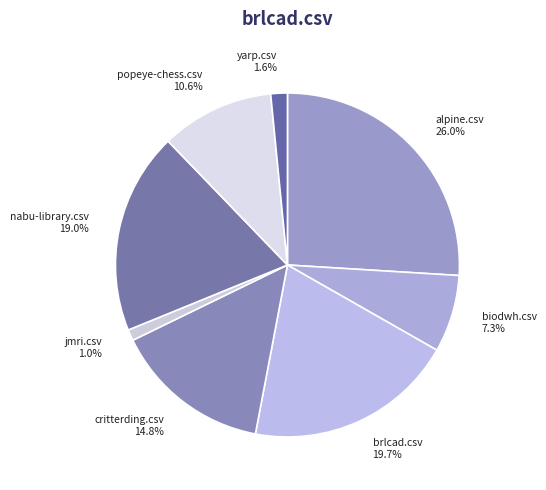

Which category has the biggest portion of the pie?

alpine.csv